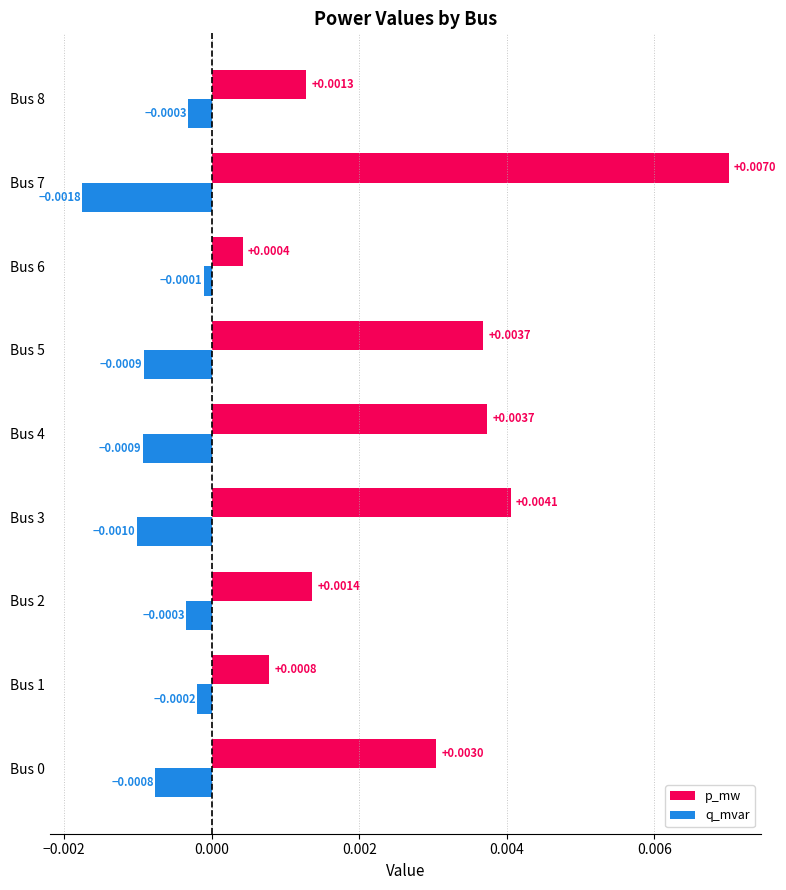

Which series changed the most between Bus 2 and Bus 8?

p_mw